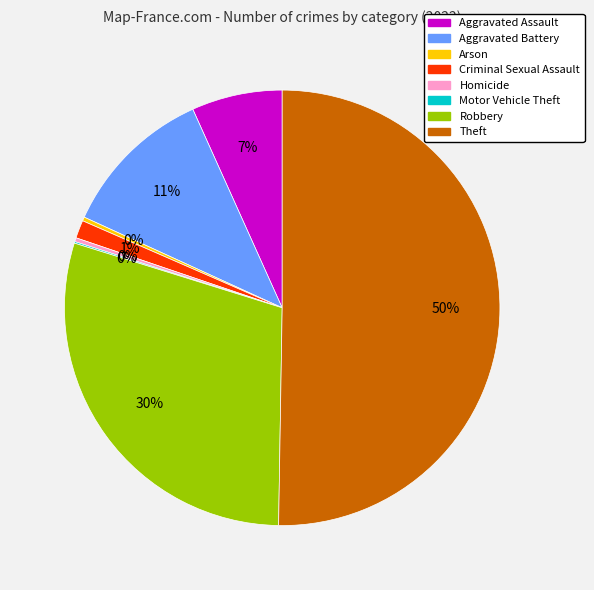

Approximately how many times larger is the value at Aggravated Assault compared to Homicide?

23.2